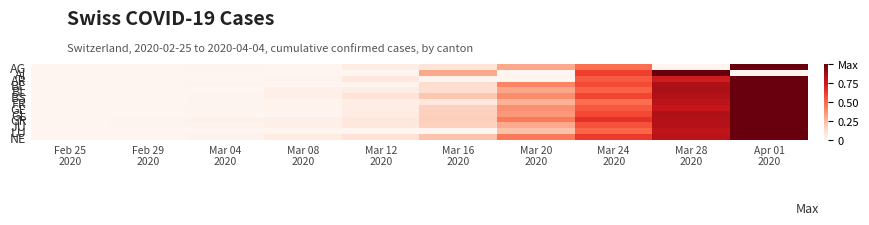

Reading right to left, transcribe all the data shown in this chart.

AG: Apr 01
2020=1.0	Mar 28
2020=0.0	Mar 24
2020=0.5	Mar 20
2020=0.3	Mar 16
2020=0.1	Mar 12
2020=0.0	Mar 08
2020=0.0	Mar 04
2020=0.0	Feb 29
2020=0.0	Feb 25
2020=0.0
AI: Apr 01
2020=0.0	Mar 28
2020=1.0	Mar 24
2020=0.6	Mar 20
2020=0.0	Mar 16
2020=0.3	Mar 12
2020=0.0	Mar 08
2020=0.0	Mar 04
2020=0.0	Feb 29
2020=0.0	Feb 25
2020=0.0
AR: Apr 01
2020=1.0	Mar 28
2020=0.7	Mar 24
2020=0.5	Mar 20
2020=0.0	Mar 16
2020=0.0	Mar 12
2020=0.1	Mar 08
2020=0.0	Mar 04
2020=0.0	Feb 29
2020=0.0	Feb 25
2020=0.0
BE: Apr 01
2020=1.0	Mar 28
2020=0.8	Mar 24
2020=0.6	Mar 20
2020=0.4	Mar 16
2020=0.1	Mar 12
2020=0.0	Mar 08
2020=0.0	Mar 04
2020=0.0	Feb 29
2020=0.0	Feb 25
2020=0.0
BL: Apr 01
2020=1.0	Mar 28
2020=0.9	Mar 24
2020=0.5	Mar 20
2020=0.3	Mar 16
2020=0.1	Mar 12
2020=0.0	Mar 08
2020=0.0	Mar 04
2020=0.0	Feb 29
2020=0.0	Feb 25
2020=0.0
BS: Apr 01
2020=1.0	Mar 28
2020=0.8	Mar 24
2020=0.6	Mar 20
2020=0.4	Mar 16
2020=0.2	Mar 12
2020=0.1	Mar 08
2020=0.0	Mar 04
2020=0.0	Feb 29
2020=0.0	Feb 25
2020=0.0
FR: Apr 01
2020=1.0	Mar 28
2020=0.8	Mar 24
2020=0.5	Mar 20
2020=0.3	Mar 16
2020=0.1	Mar 12
2020=0.0	Mar 08
2020=0.0	Mar 04
2020=0.0	Feb 29
2020=0.0	Feb 25
2020=0.0
GE: Apr 01
2020=1.0	Mar 28
2020=0.8	Mar 24
2020=0.5	Mar 20
2020=0.4	Mar 16
2020=0.2	Mar 12
2020=0.0	Mar 08
2020=0.0	Mar 04
2020=0.0	Feb 29
2020=0.0	Feb 25
2020=0.0
GL: Apr 01
2020=1.0	Mar 28
2020=0.8	Mar 24
2020=0.6	Mar 20
2020=0.4	Mar 16
2020=0.2	Mar 12
2020=0.1	Mar 08
2020=0.0	Mar 04
2020=0.0	Feb 29
2020=0.0	Feb 25
2020=0.0
GR: Apr 01
2020=1.0	Mar 28
2020=0.8	Mar 24
2020=0.7	Mar 20
2020=0.4	Mar 16
2020=0.2	Mar 12
2020=0.1	Mar 08
2020=0.0	Mar 04
2020=0.0	Feb 29
2020=0.0	Feb 25
2020=0.0
JU: Apr 01
2020=1.0	Mar 28
2020=0.8	Mar 24
2020=0.6	Mar 20
2020=0.3	Mar 16
2020=0.2	Mar 12
2020=0.1	Mar 08
2020=0.0	Mar 04
2020=0.0	Feb 29
2020=0.0	Feb 25
2020=0.0
LU: Apr 01
2020=1.0	Mar 28
2020=0.8	Mar 24
2020=0.5	Mar 20
2020=0.2	Mar 16
2020=0.0	Mar 12
2020=0.0	Mar 08
2020=0.0	Mar 04
2020=0.0	Feb 29
2020=0.0	Feb 25
2020=0.0
NE: Apr 01
2020=1.0	Mar 28
2020=0.8	Mar 24
2020=0.6	Mar 20
2020=0.5	Mar 16
2020=0.2	Mar 12
2020=0.1	Mar 08
2020=0.1	Mar 04
2020=0.0	Feb 29
2020=0.0	Feb 25
2020=0.0